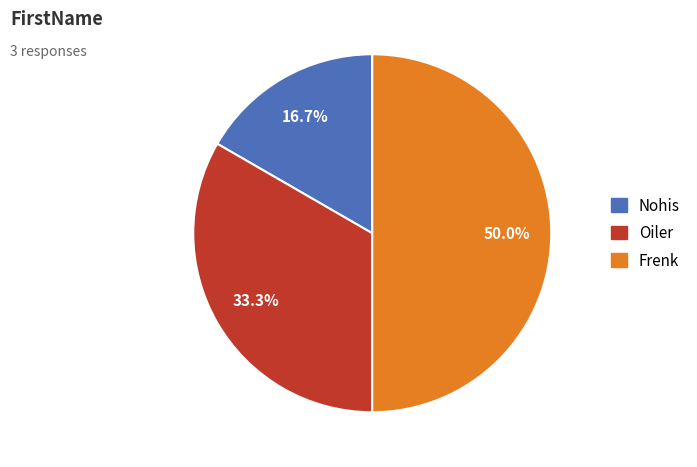

The Frenk slice represents 50% of the pie. True or false?

True